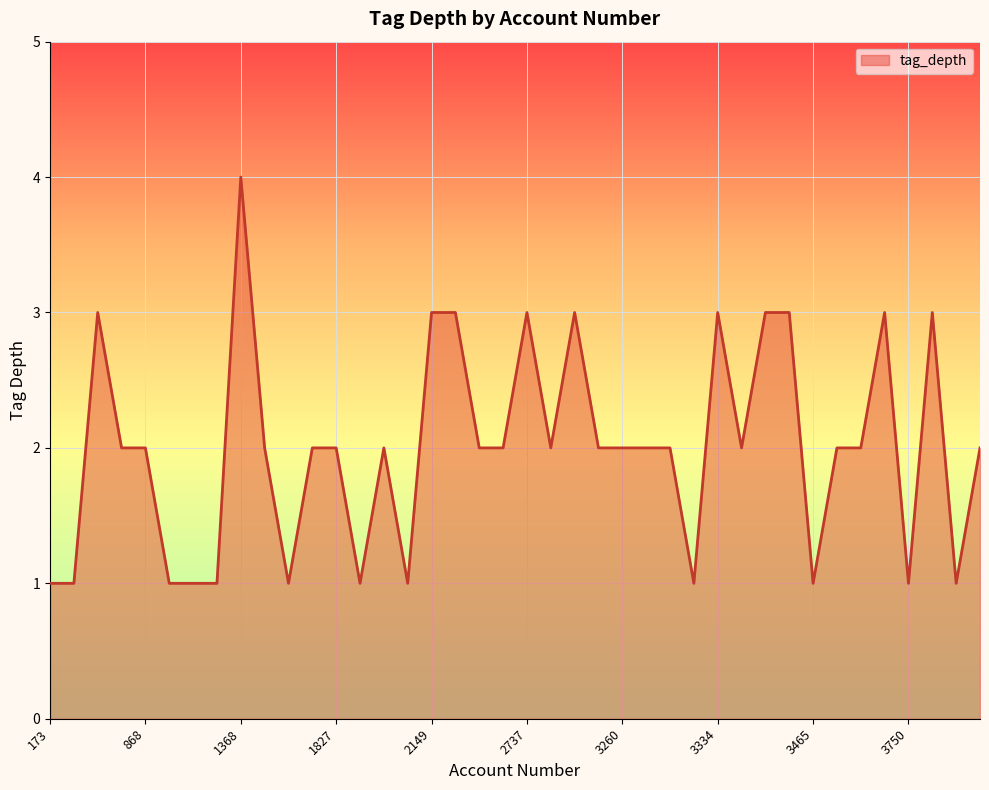

What is the greatest value displayed?

4